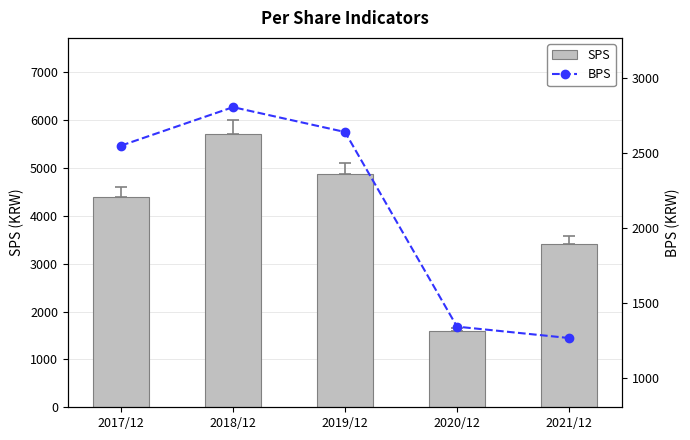

Is the value of BPS at 2021/12 greater than the value of SPS at 2018/12?

No